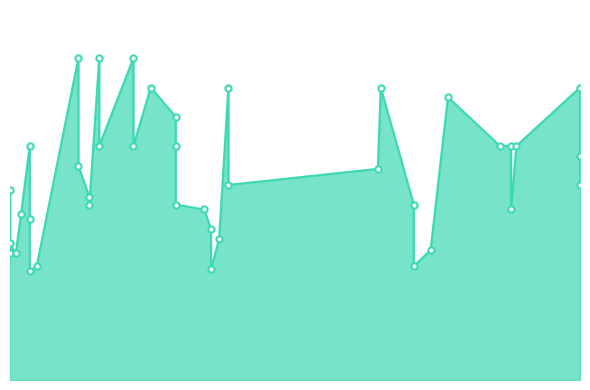

Approximately how many times larger is the value at 2021-04-08 compared to 2021-04-27?

1.2